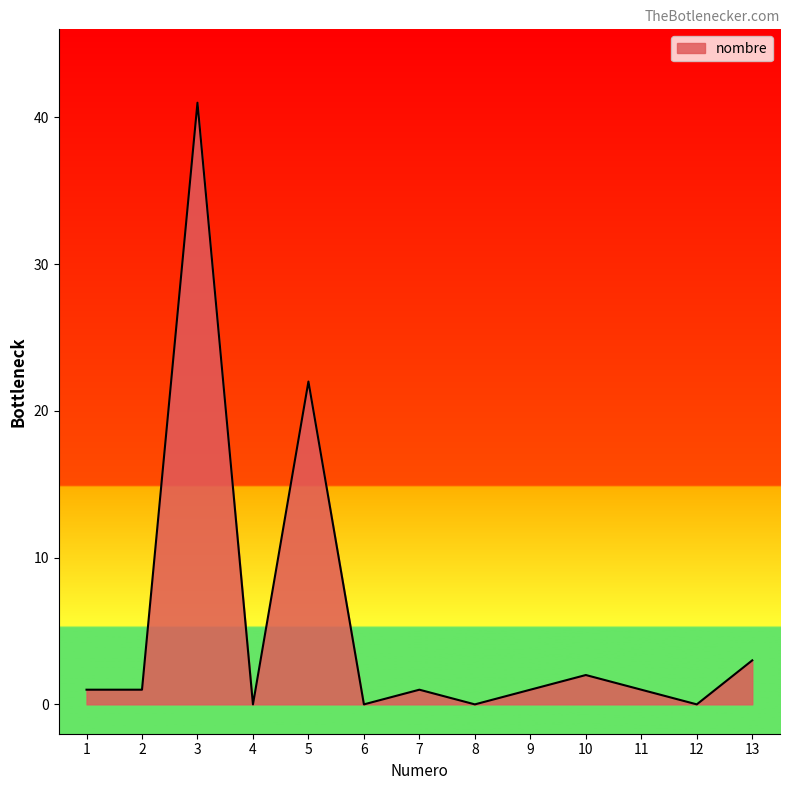

What is the greatest value displayed?

41